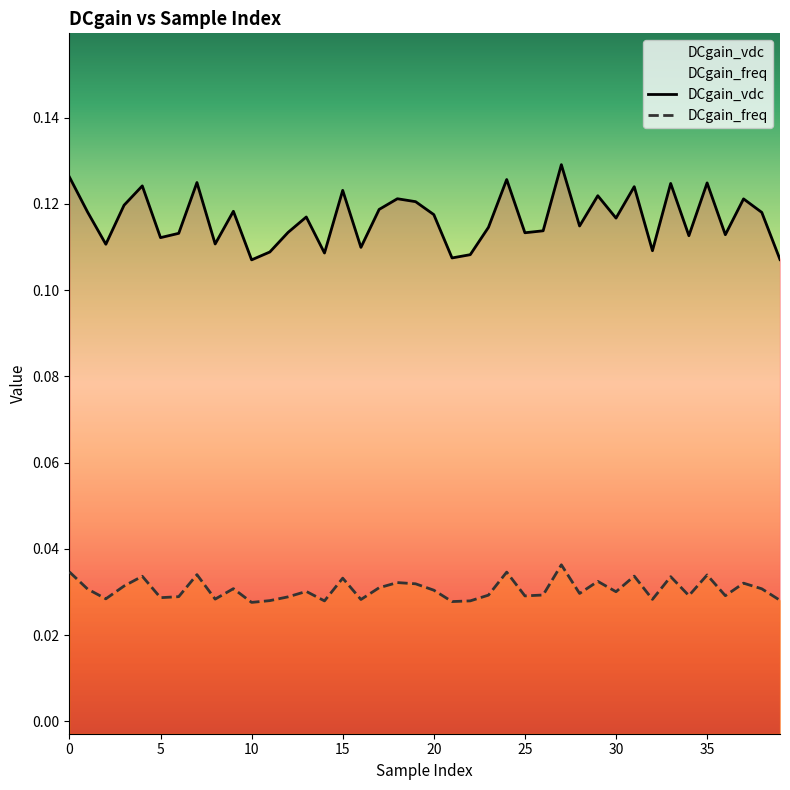

Count the number of categories in the chart.

40